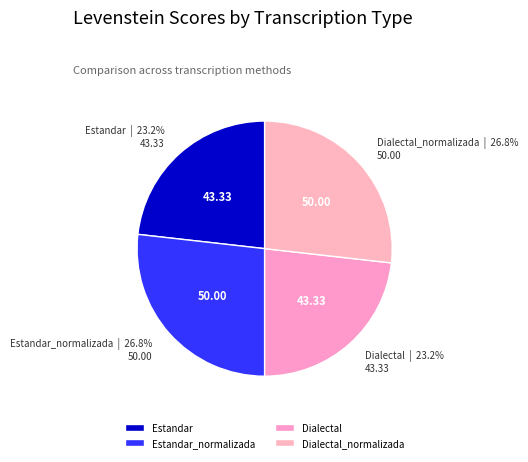

To the nearest percent, what is the combined percentage of Dialectal_normalizada and Estandar?

50%